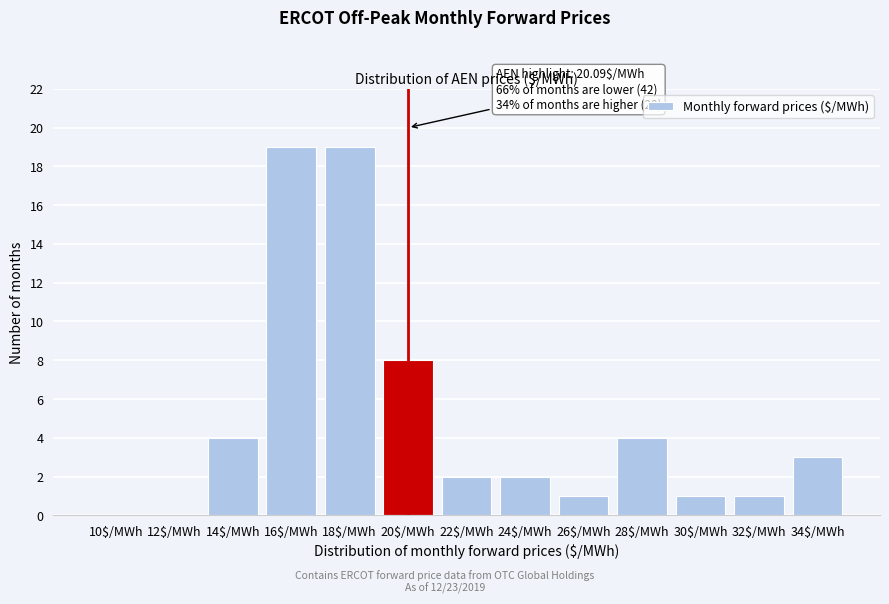

What is the sum of all values?

64